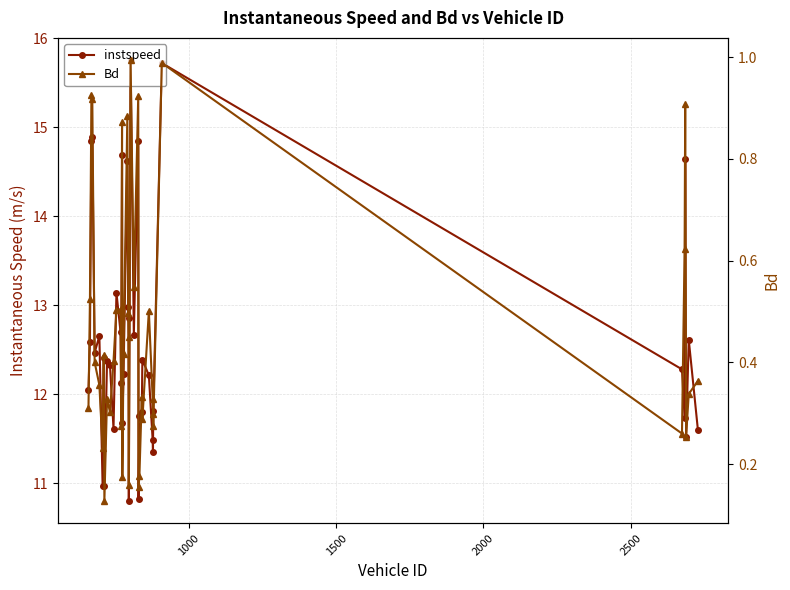

What is the average value of the Bd series?

0.5